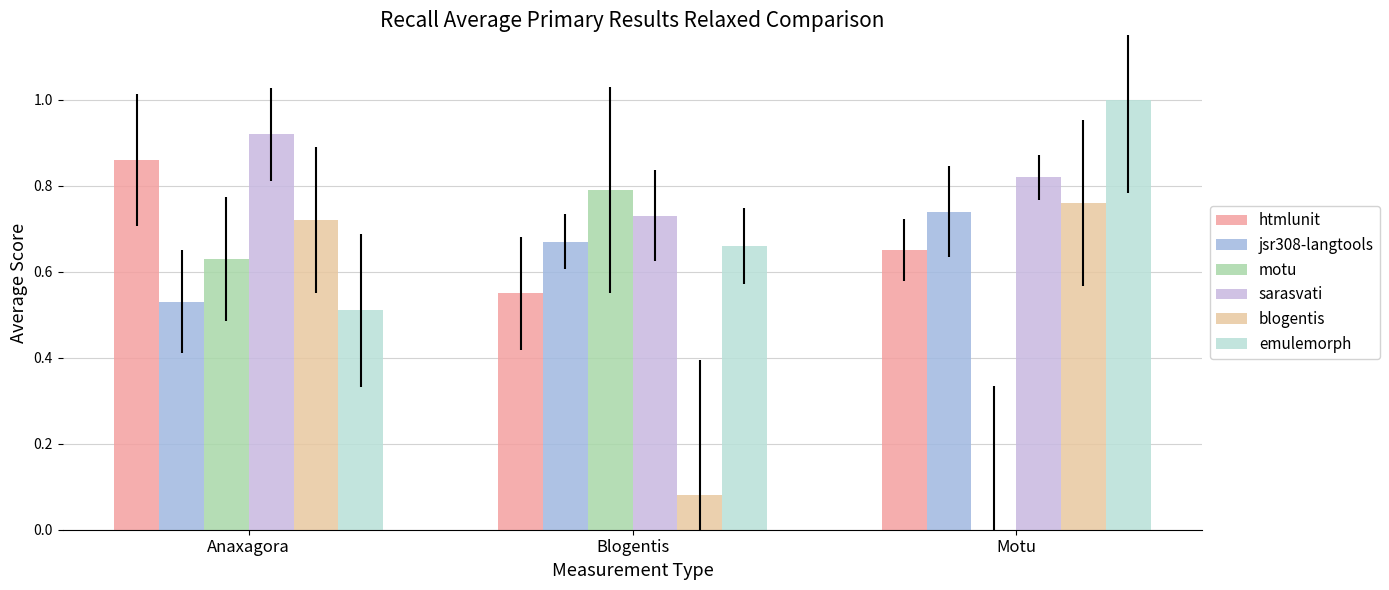

Are the bars grouped side by side (vs. stacked)?

Yes